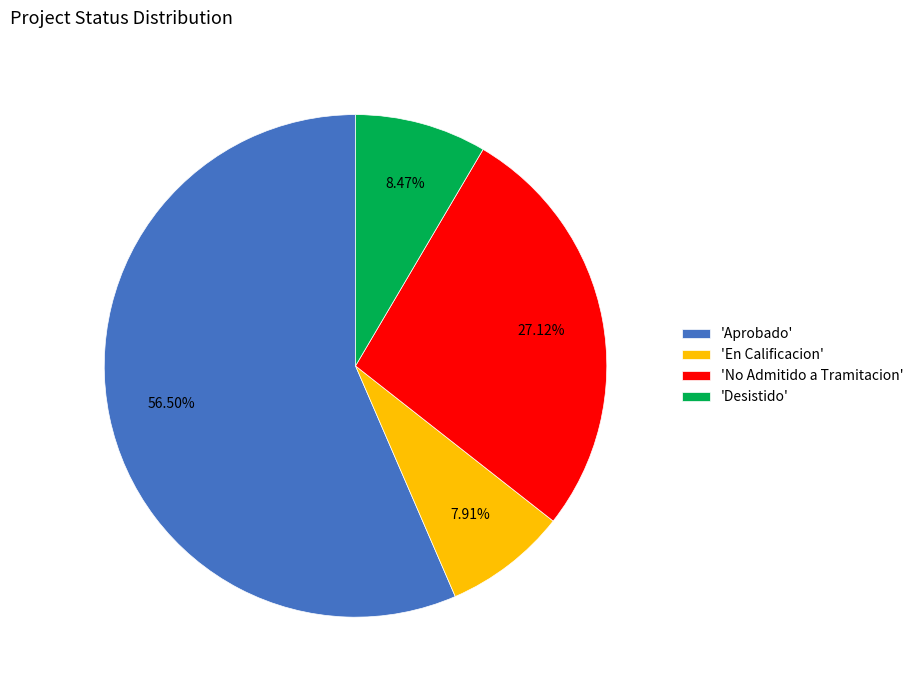

Which slice is the largest?

'Aprobado'